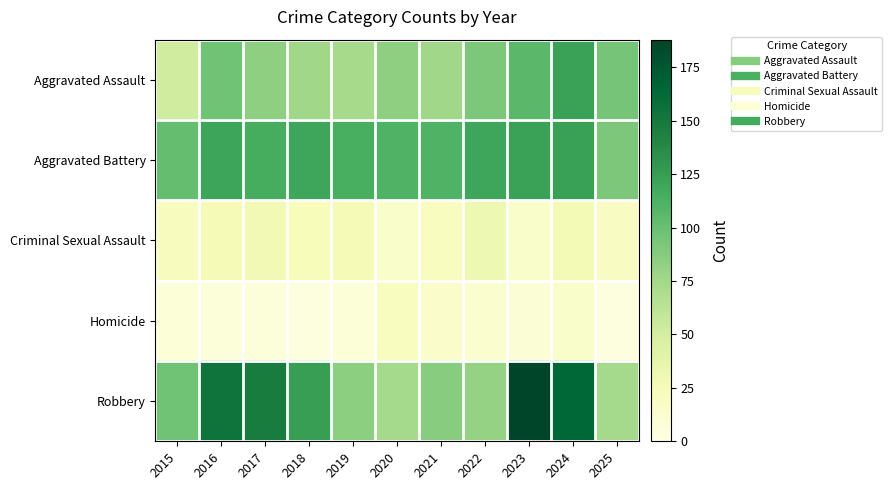

Rank the series at 2019 from lowest to highest value.

Homicide, Criminal Sexual Assault, Aggravated Assault, Robbery, Aggravated Battery